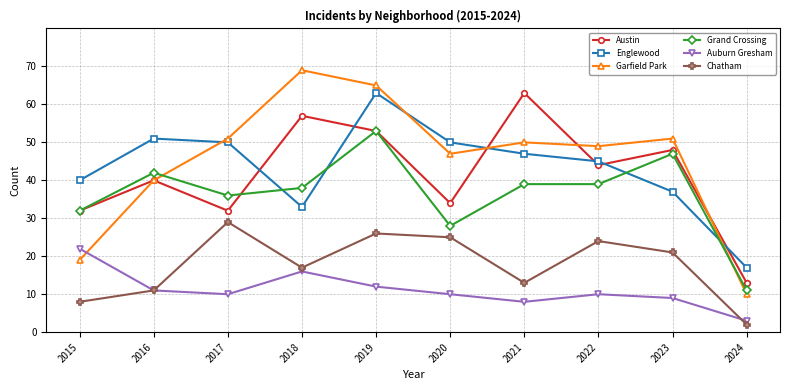

True or false: Austin and Chatham cross at least once.

False